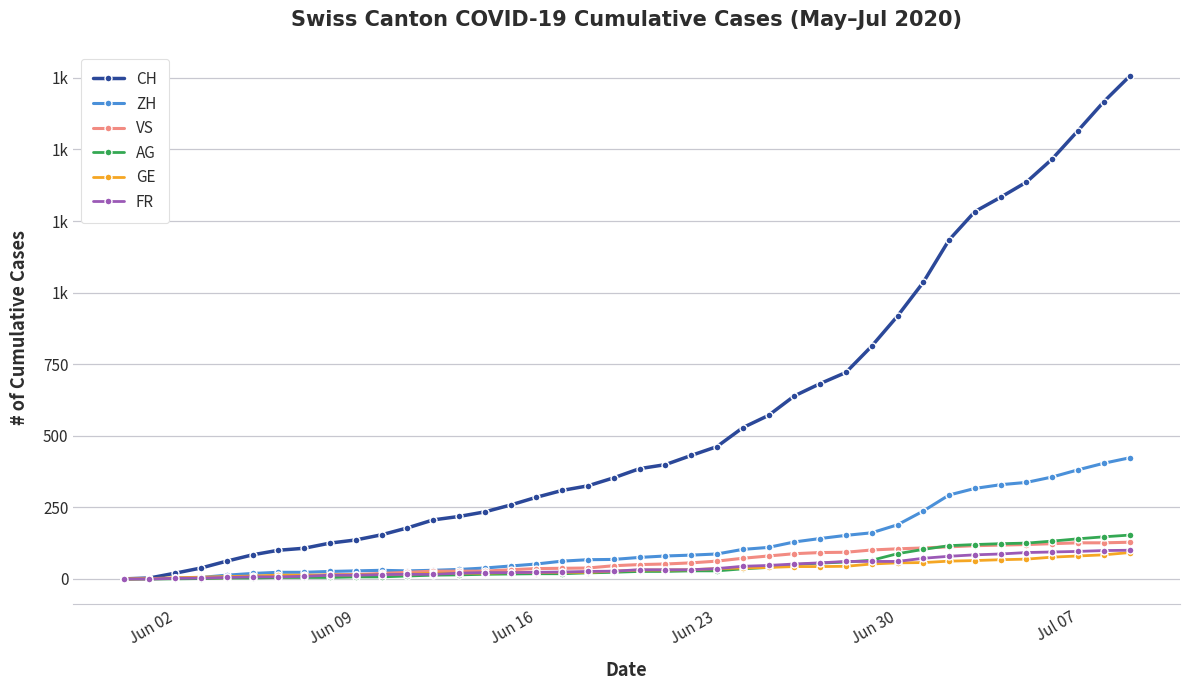

Is this an area chart (filled region under the line)?

No